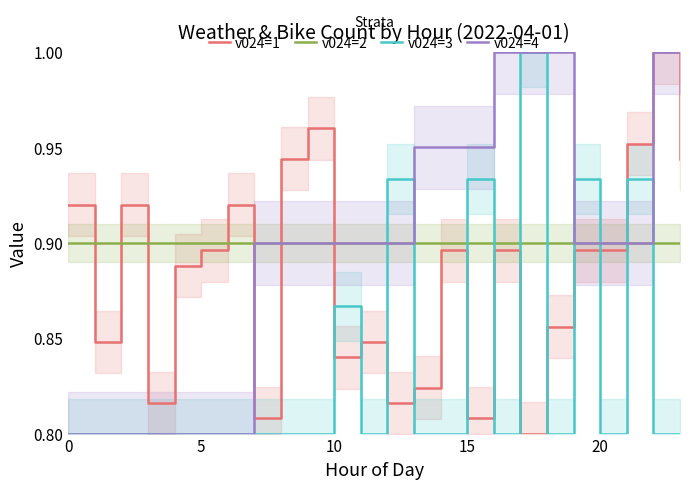

The v024=2 series shows 0.4 at 5. True or false?

False